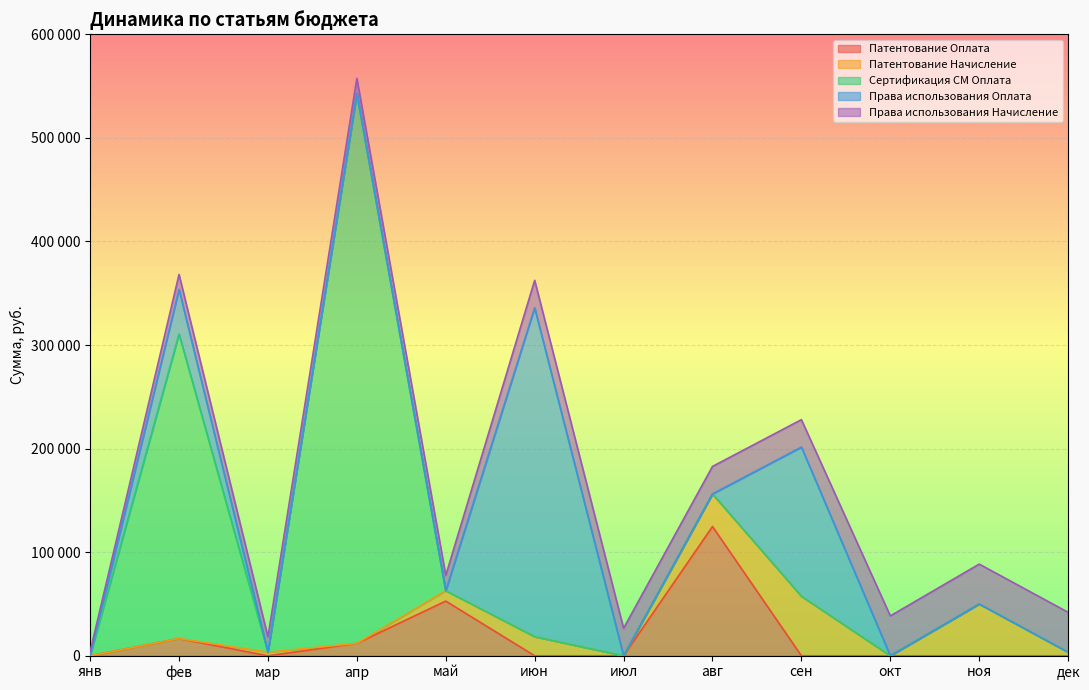

Which category has the highest value across all series?

апр